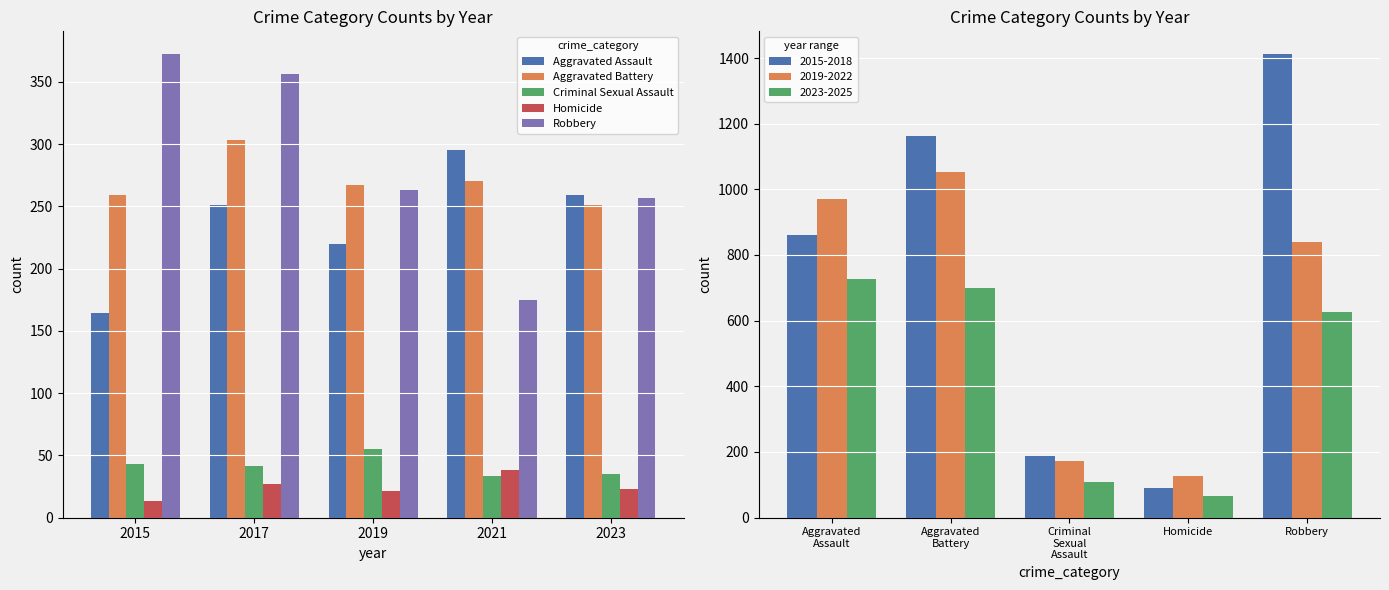

Which series has the widest spread of values?

Robbery